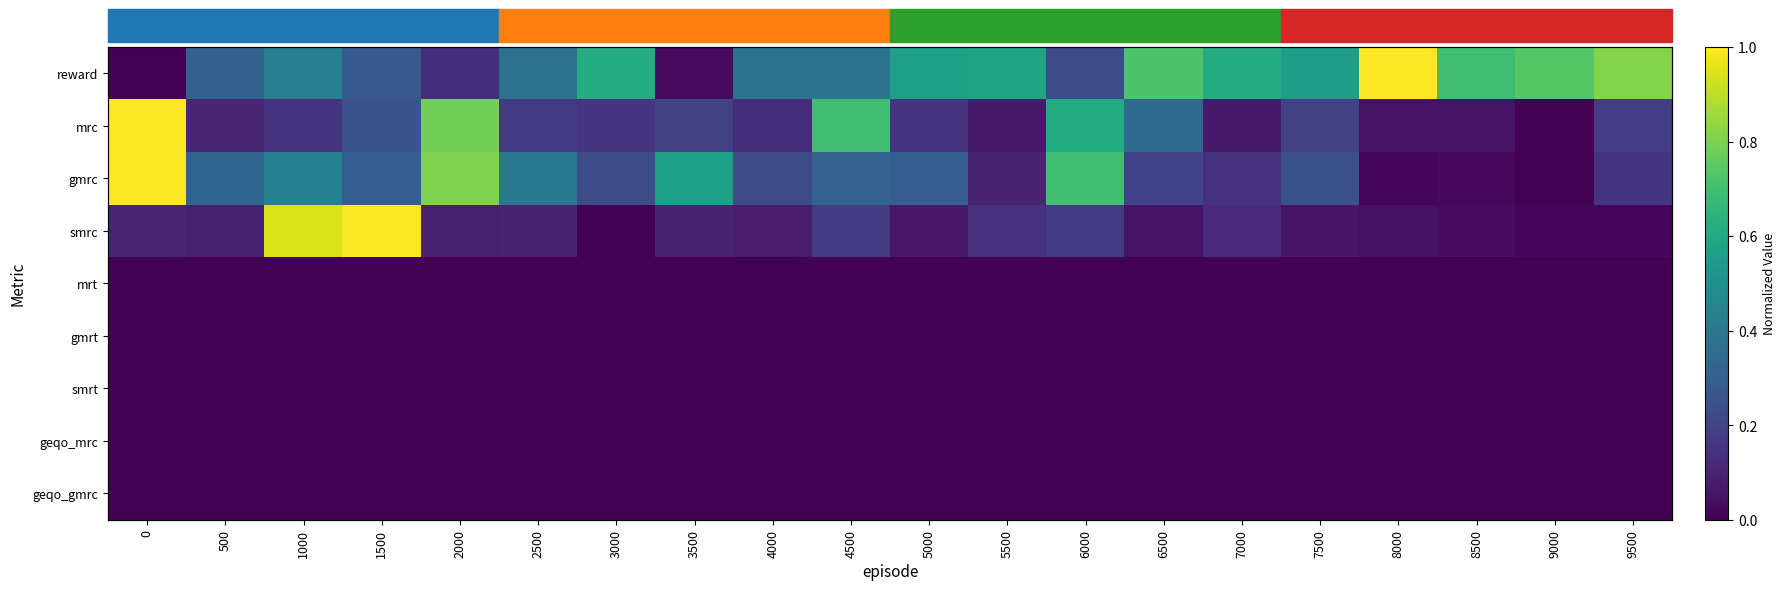

At 0, list the series in order from largest to smallest.

mrc, gmrc, smrc, reward, mrt, gmrt, smrt, geqo_mrc, geqo_gmrc